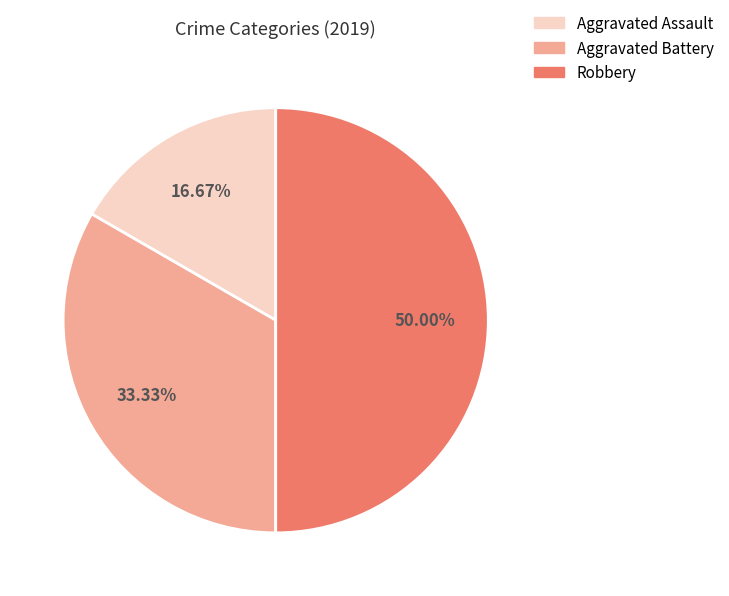

What is the ratio of the value at Aggravated Battery to the value at Robbery?

0.7